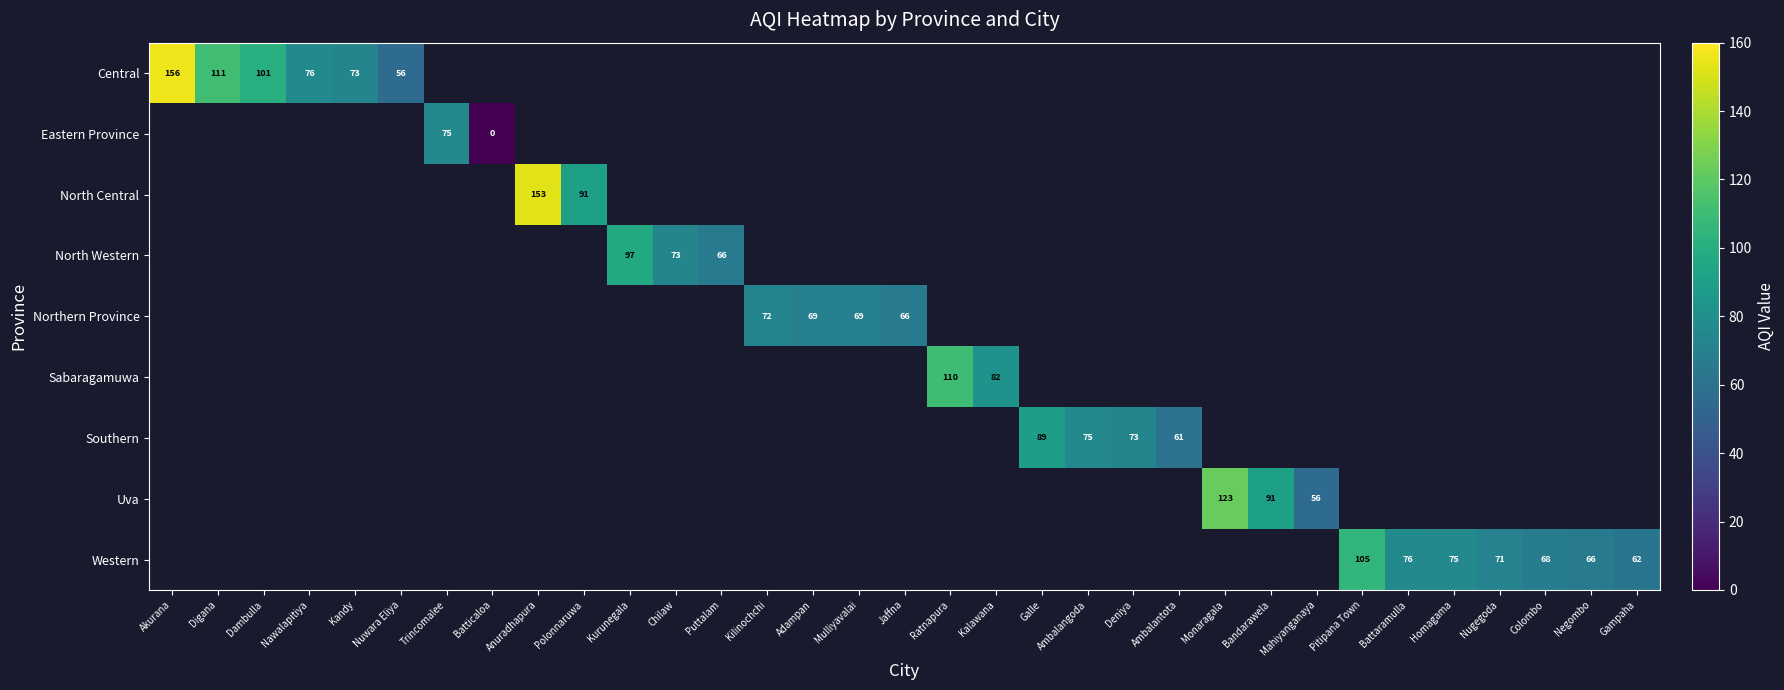

How many distinct data groups are displayed?

9